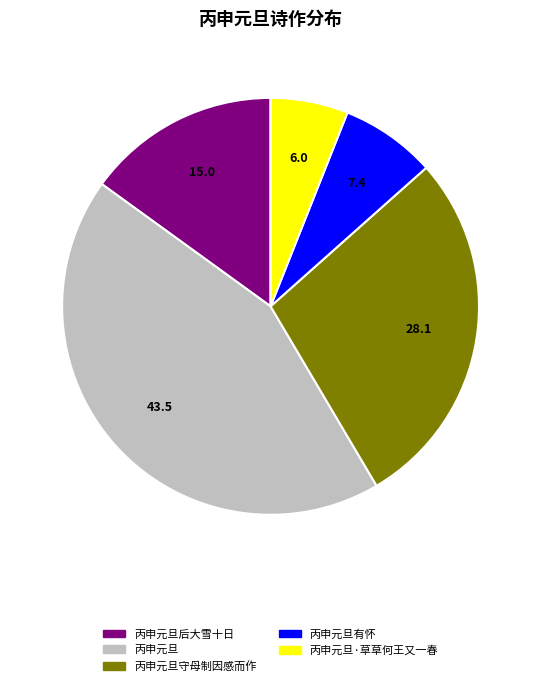

Is there any slice that represents more than half of the pie?

No